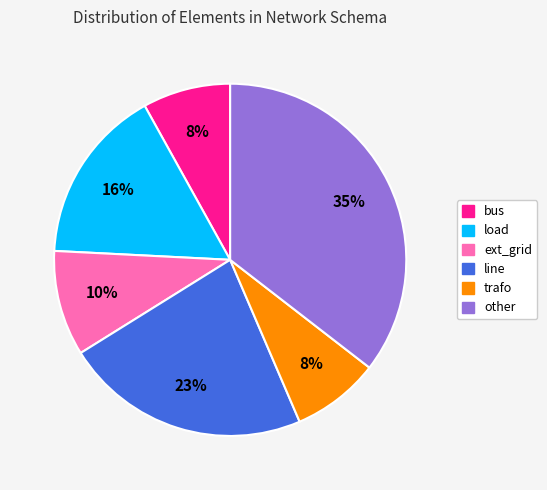

True or false: ext_grid accounts for 10% of the total.

True